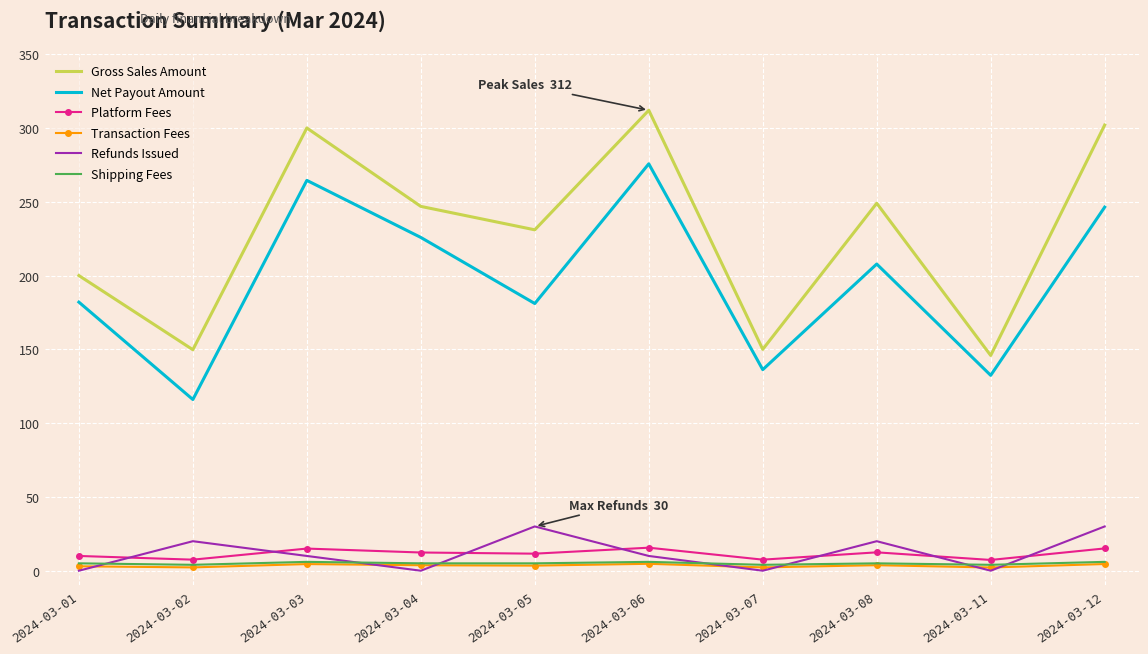

What is the difference between the maximum and minimum values in the Transaction Fees series?

2.5